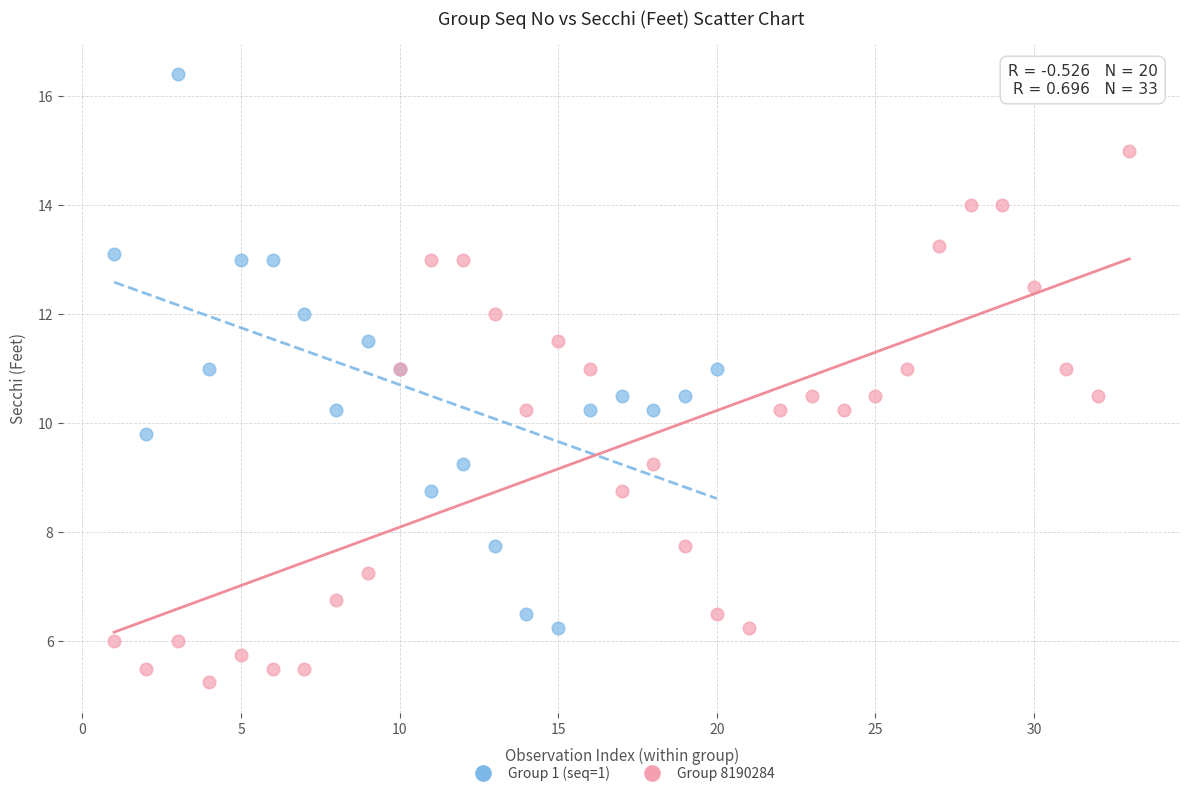

Which series reaches the minimum Y coordinate?

Group 8190284